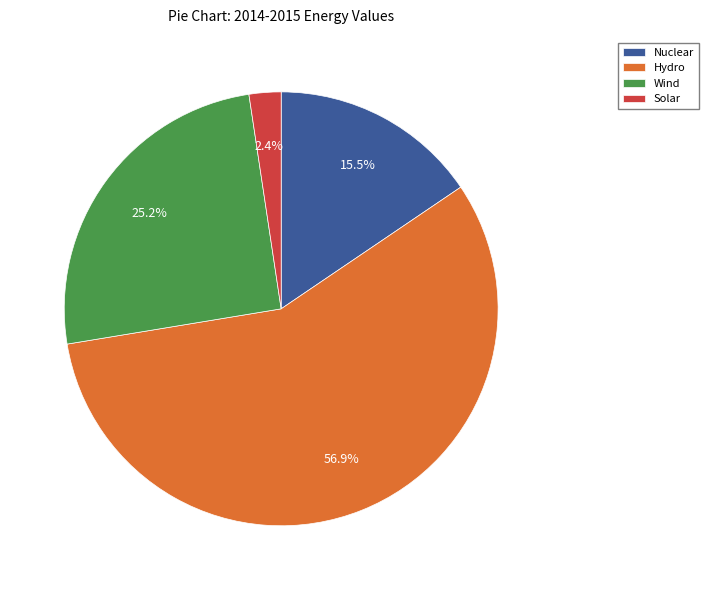

How many slices are in this pie chart?

4